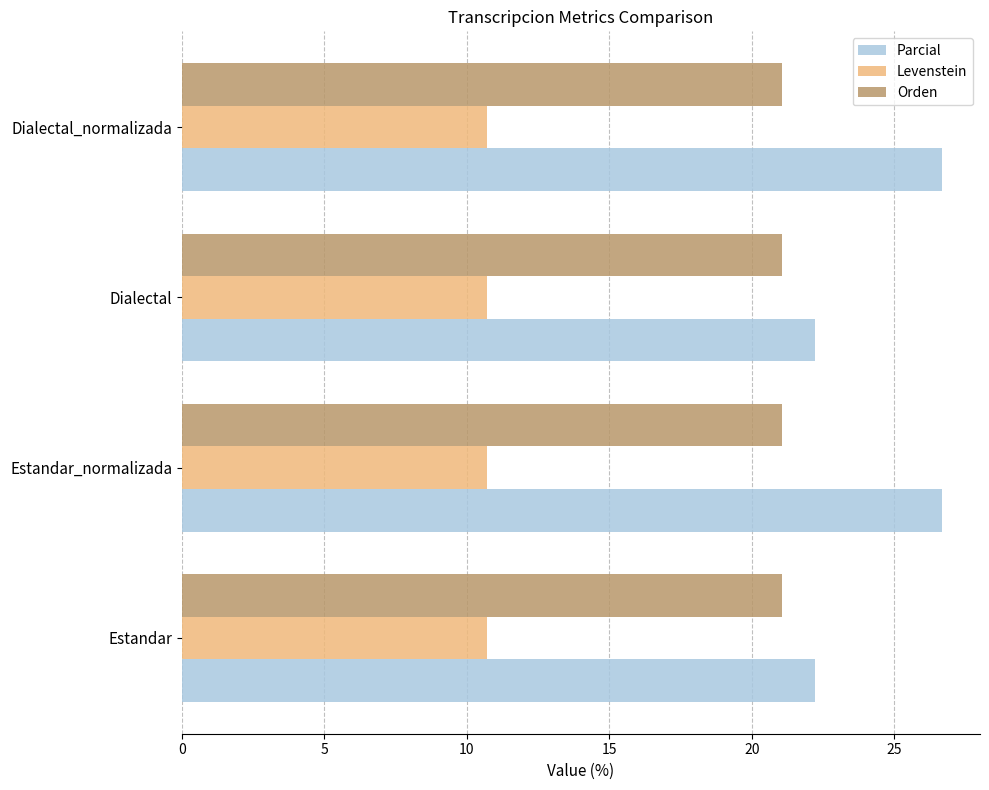

What are all the series names shown in the legend?

Parcial, Levenstein, Orden